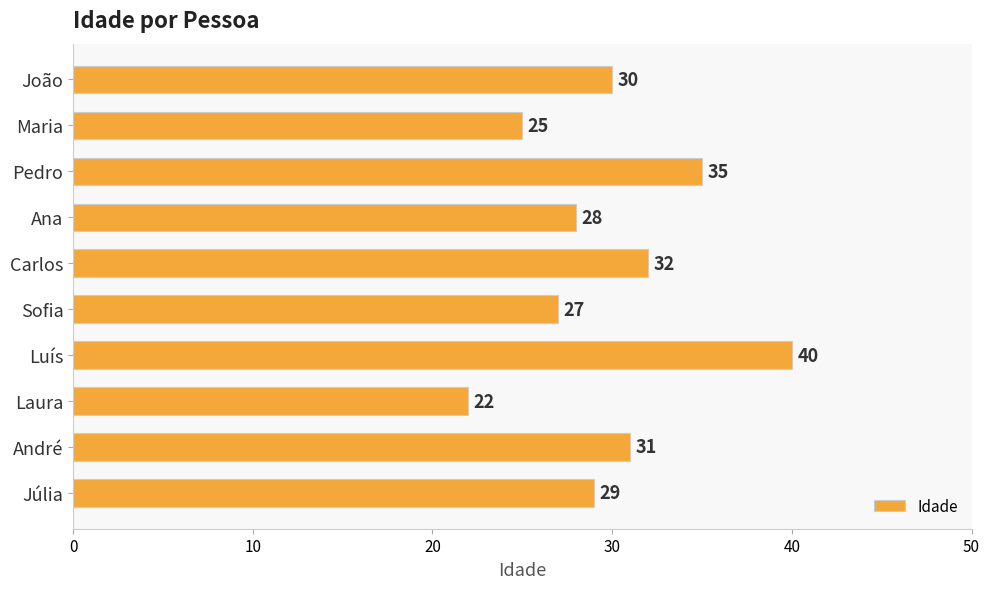

Reading top to bottom, transcribe all the data shown in this chart.

30	25	35	28	32	27	40	22	31	29